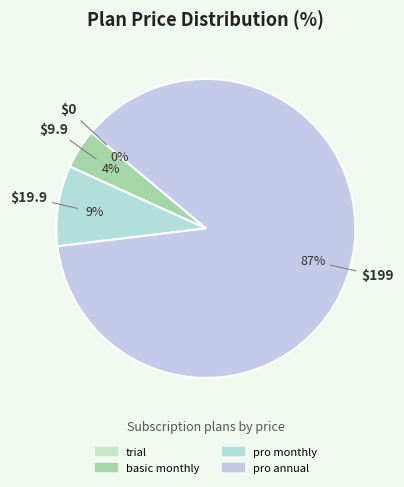

What is the change in value from trial to pro monthly?

+19.9